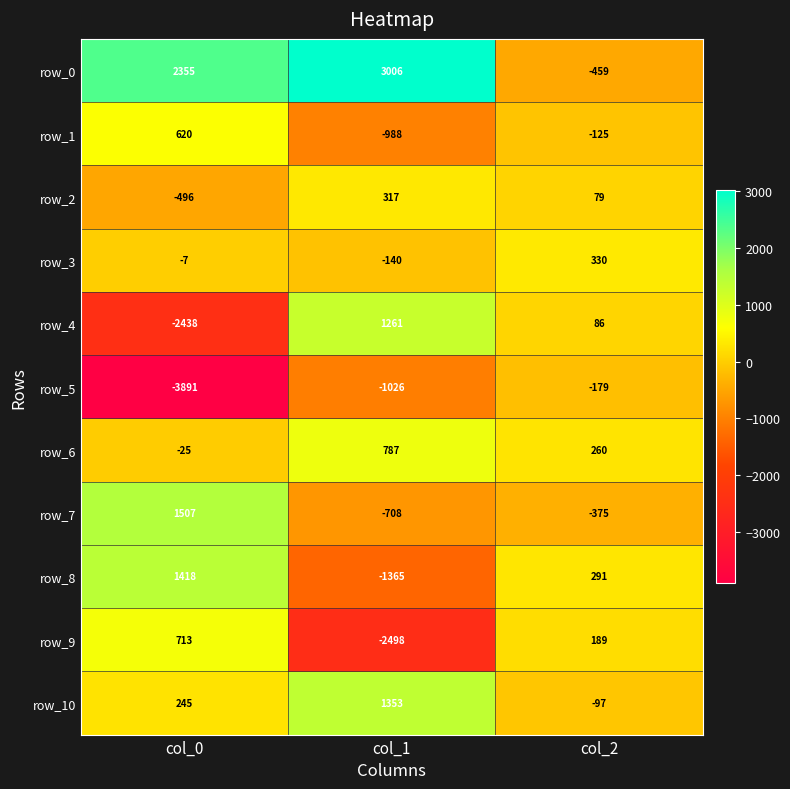

How many row_8 values are between -1365 and 1418?

3